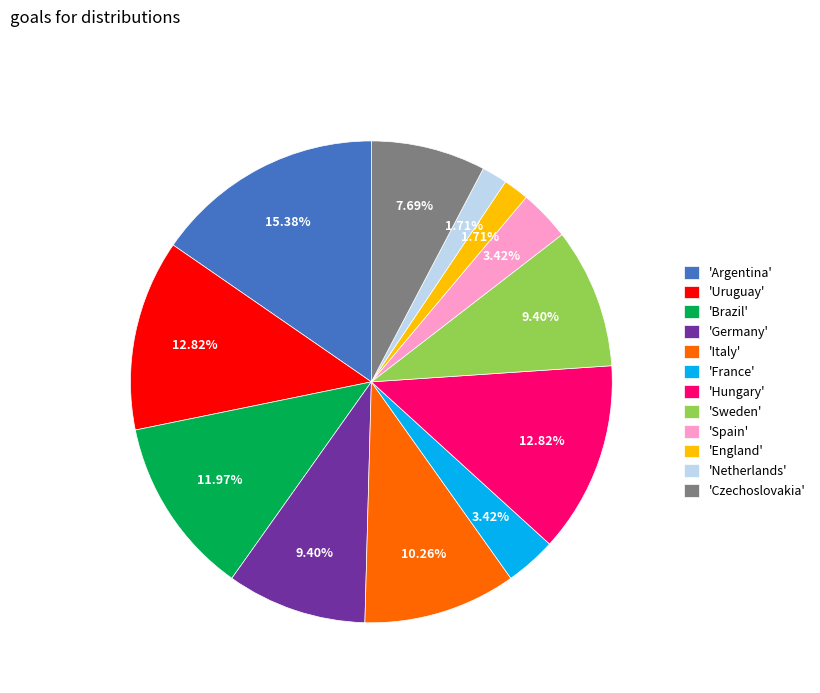

Is there any slice that represents more than half of the pie?

No